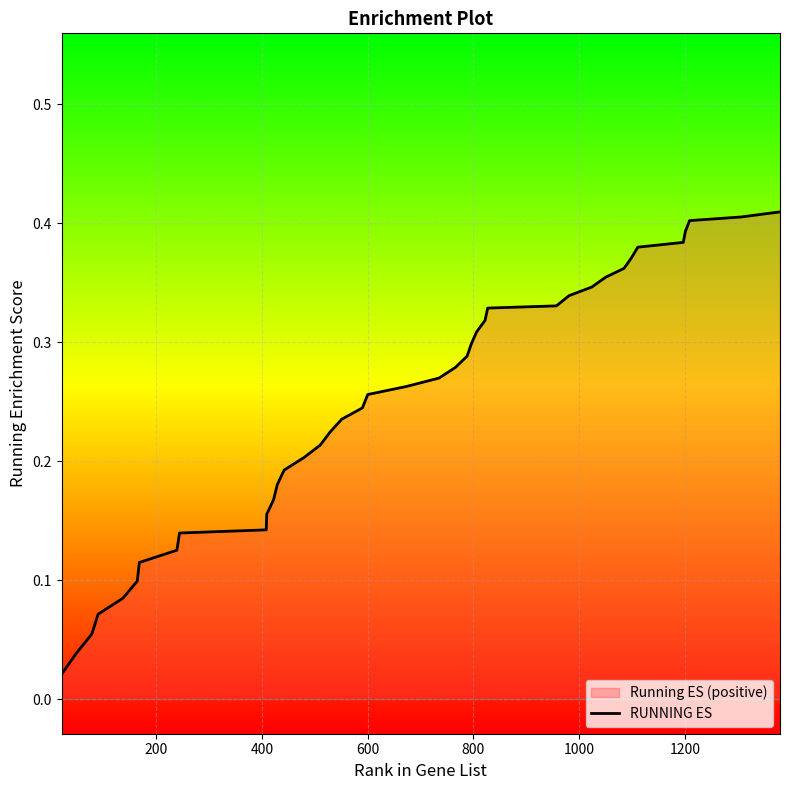

What is the difference between the maximum and minimum values?

0.4